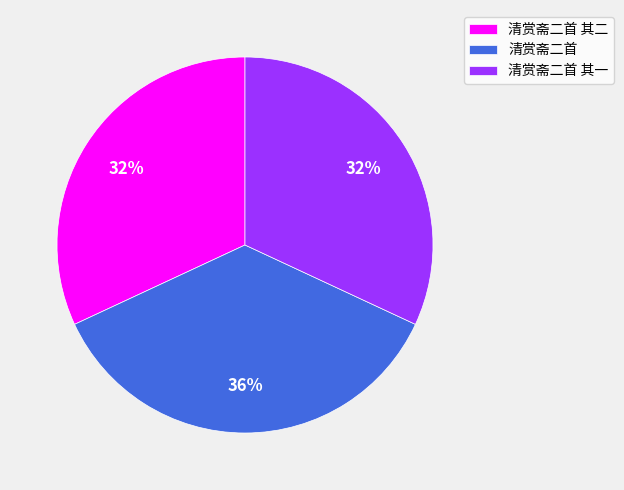

To the nearest percent, what portion does 清赏斋二首 其一 represent?

32%